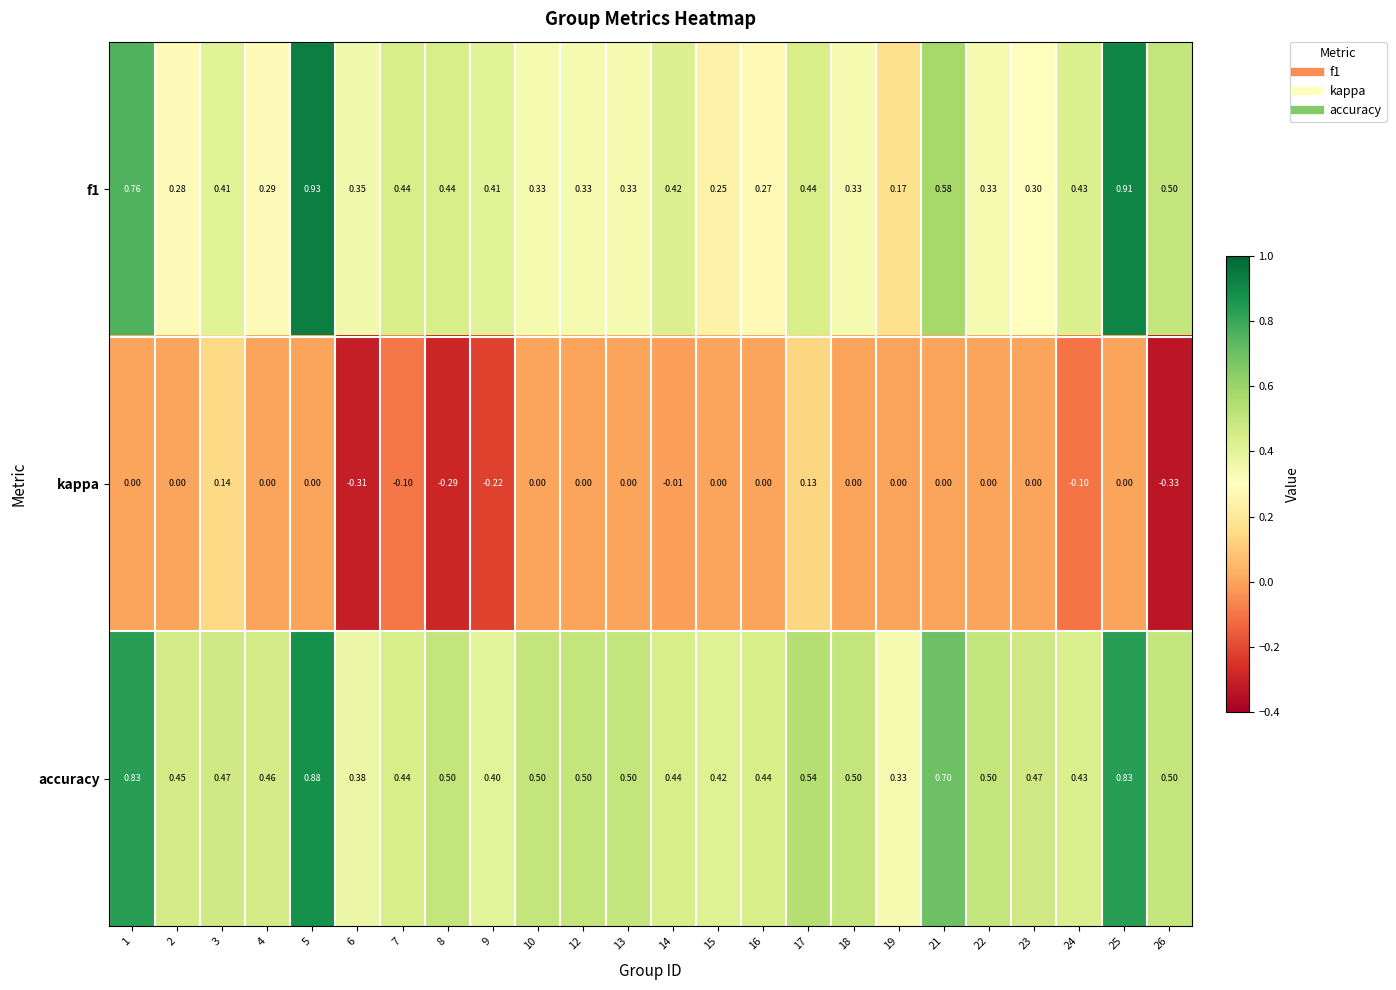

Which series has the widest spread of values?

f1